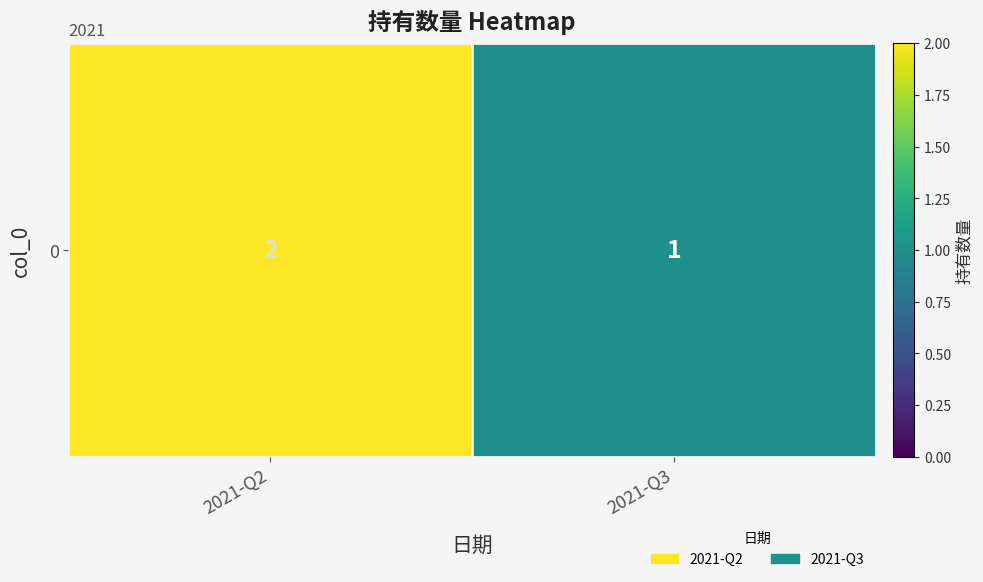

List the labels in order of value, largest first.

2021-Q2, 2021-Q3